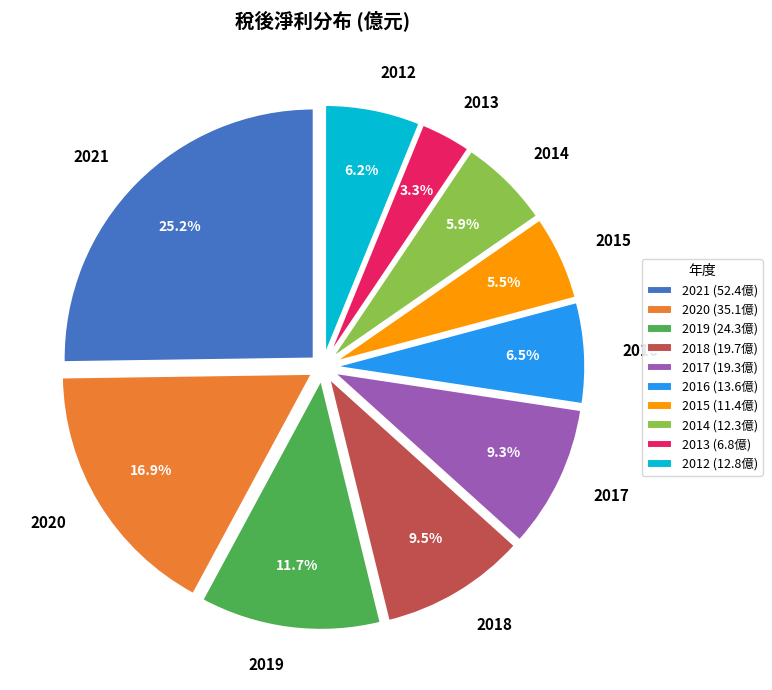

Count the number of slices in the pie.

10